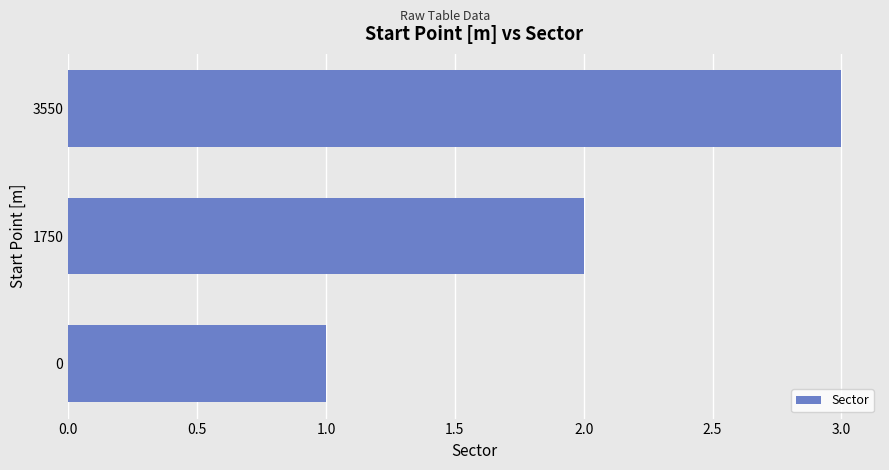

What is the maximum value shown in the chart?

3